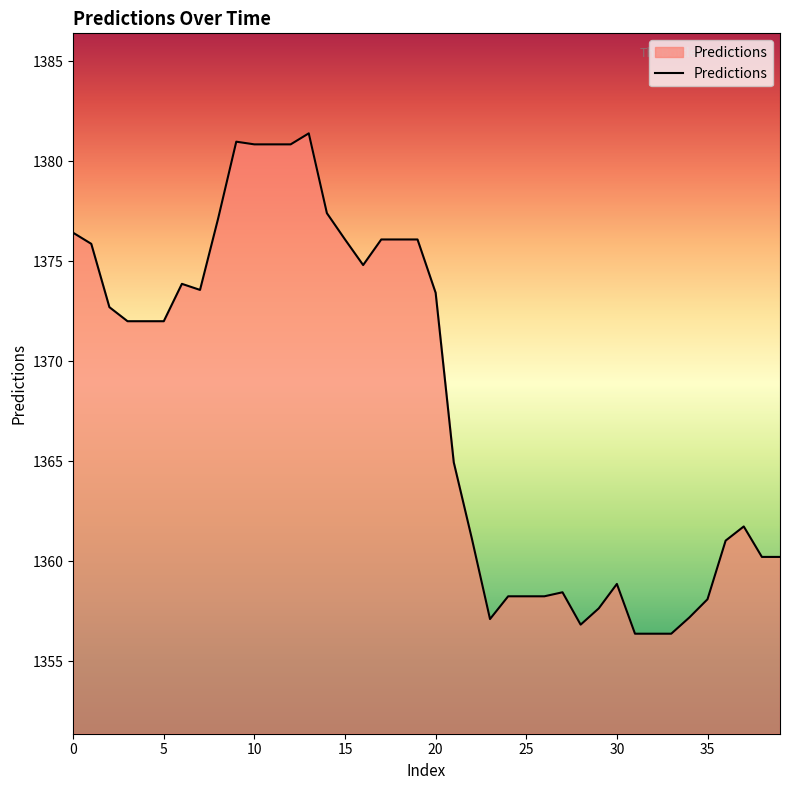

What is the sum of all values?

54718.2